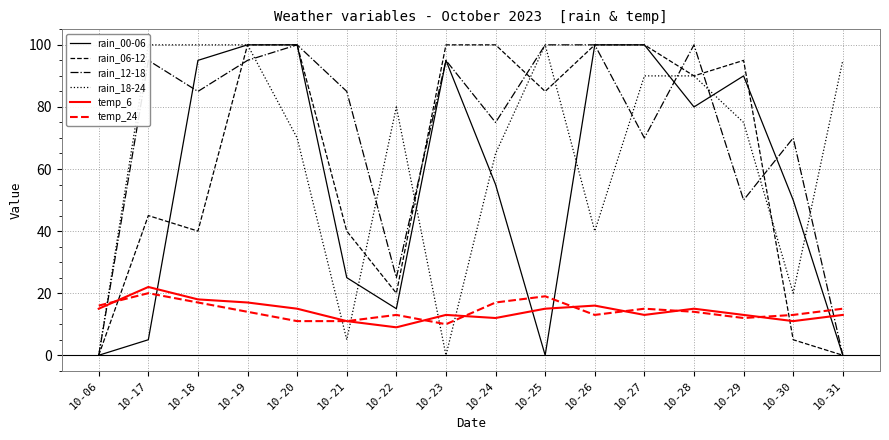

At which category does rain_00-06 reach its first local valley?

10-22